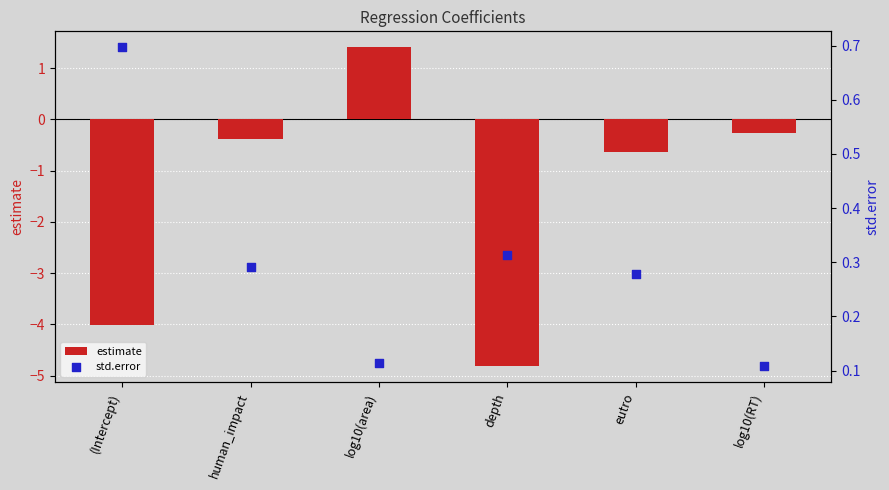

At which category is the sum across all series the highest?

log10(area)